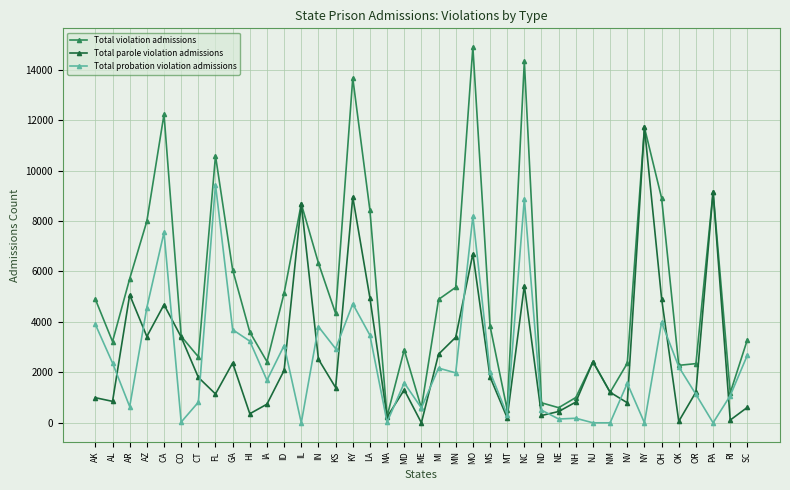

At which label does Total violation admissions reach its minimum?

MA